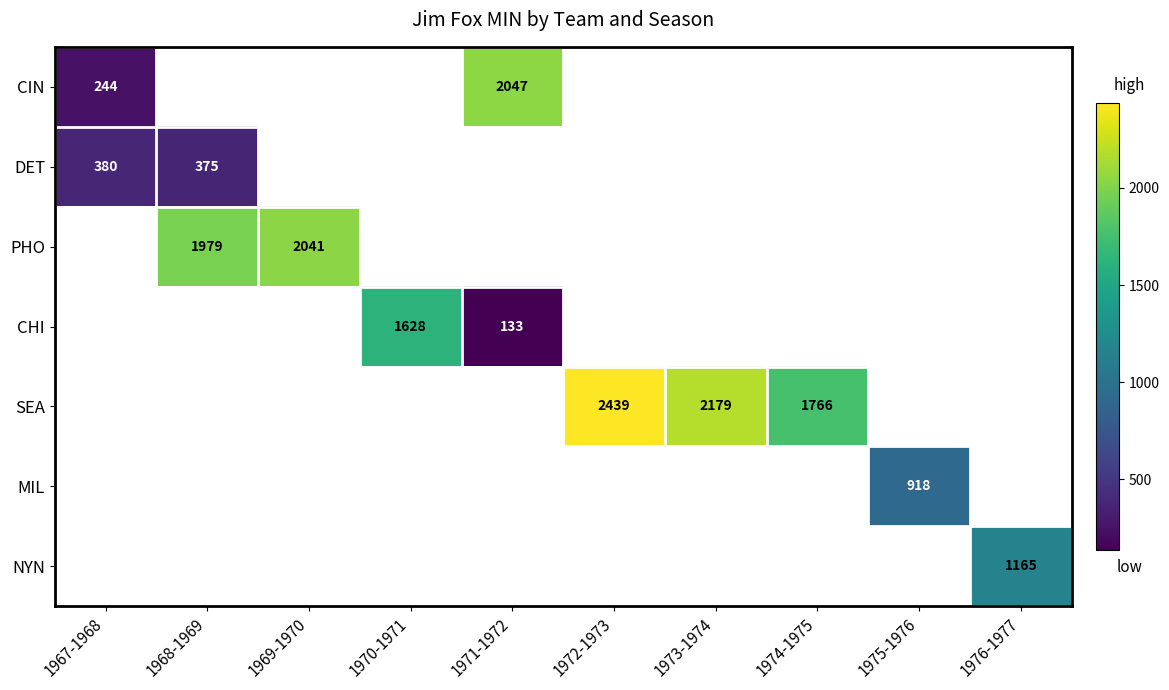

Is it true that PHO equals 3232 at 1968-1969?

False